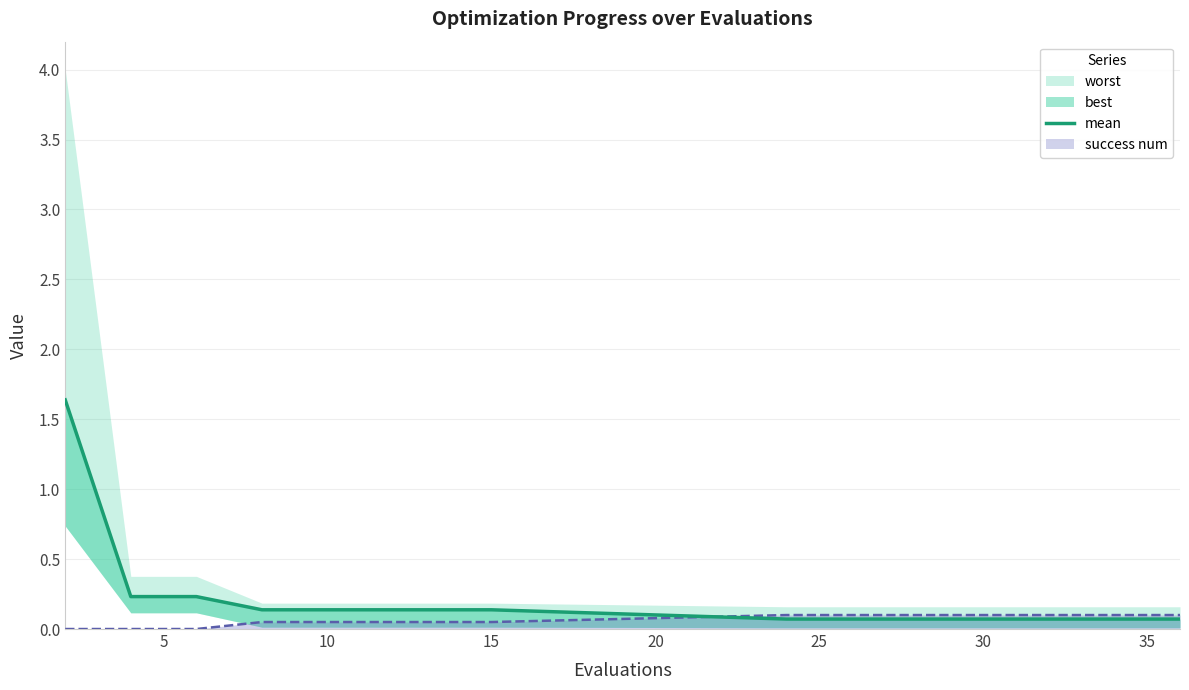

How many lines are shown in the chart?

1